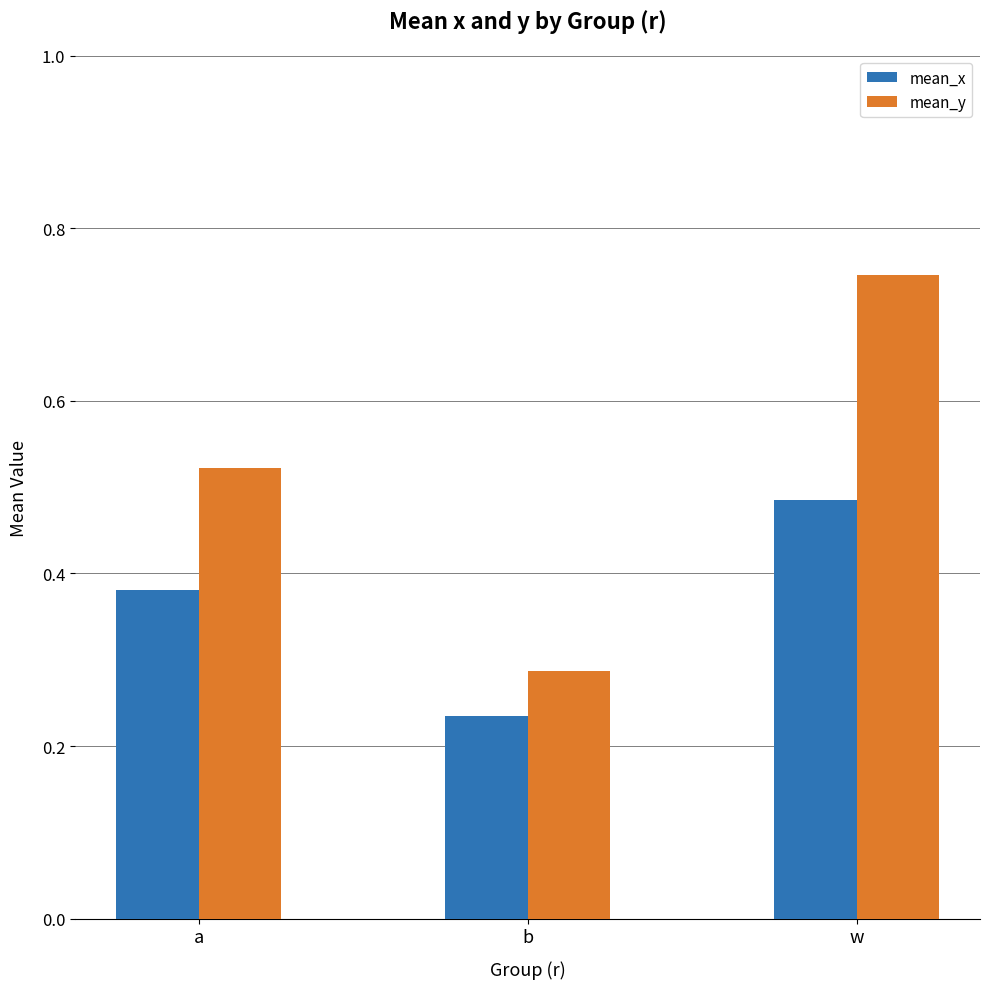

Are the bars grouped side by side (vs. stacked)?

Yes